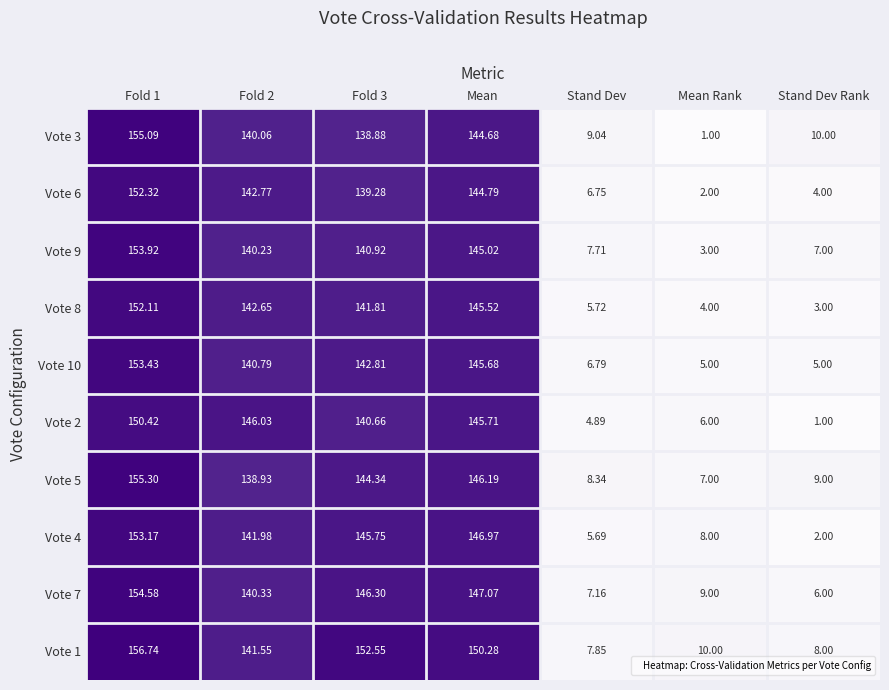

Is the value of Vote 7 at Fold 1 greater than the value of Vote 3 at Mean Rank?

Yes